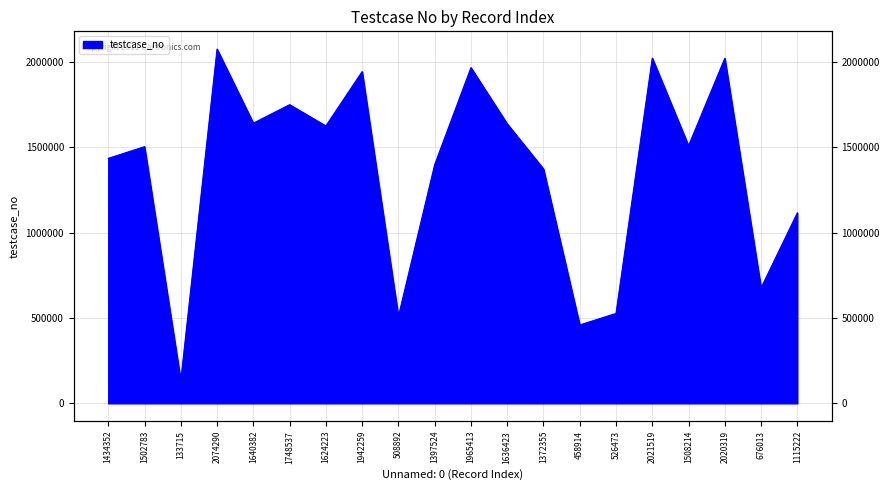

At which label is the value closest to 1104003?

1115222